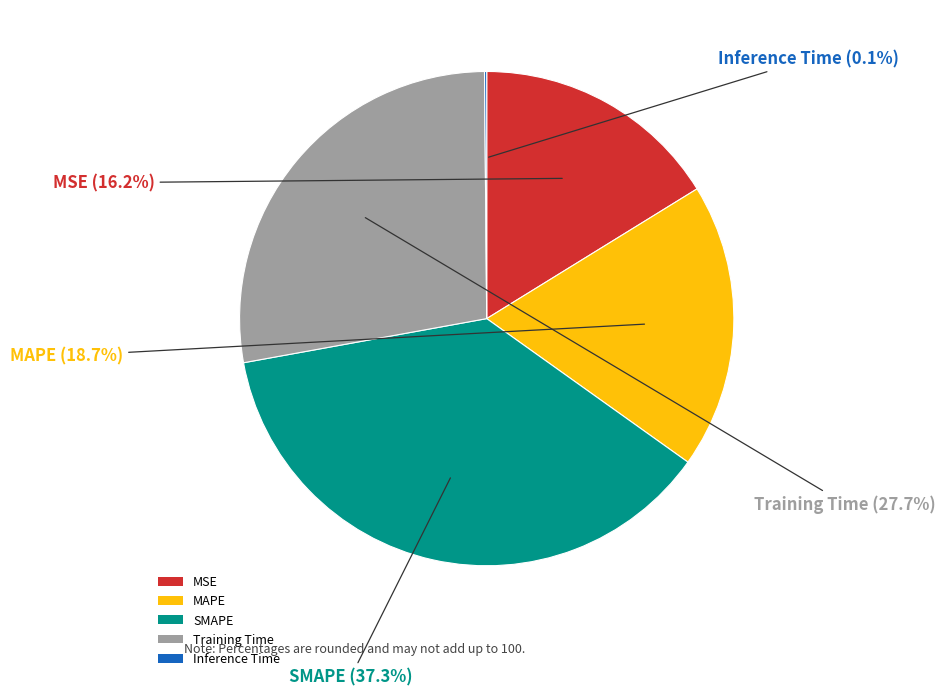

Which category has the biggest portion of the pie?

SMAPE